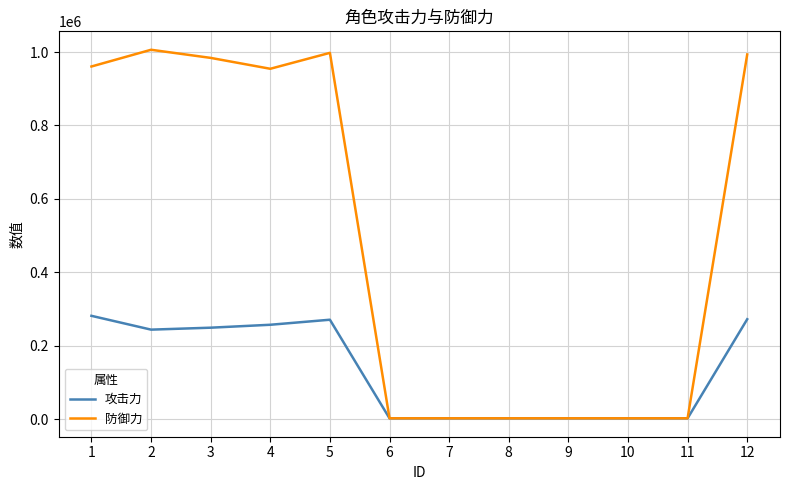

The value of 防御力 at 4 is 954411. True or false?

True